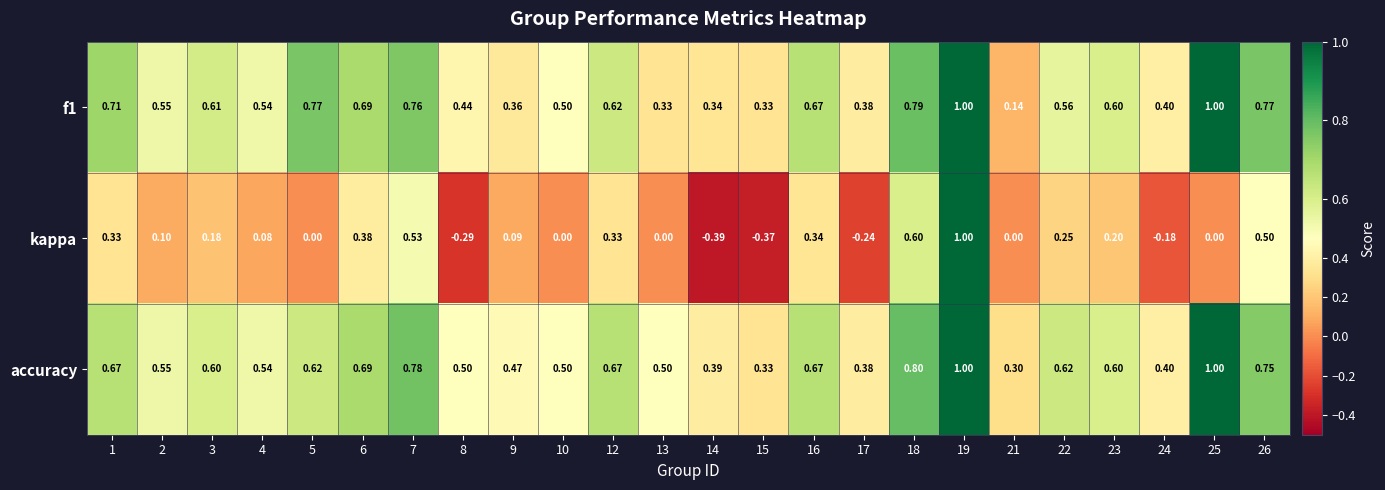

What is the total value across all series at 18?

2.2